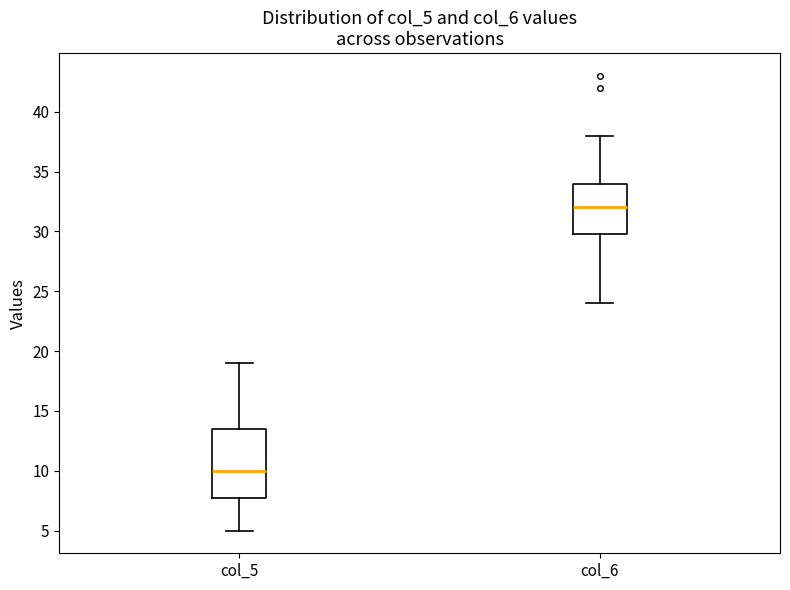

Comparing the boxes themselves (not the whiskers), which one is the tallest?

col_5